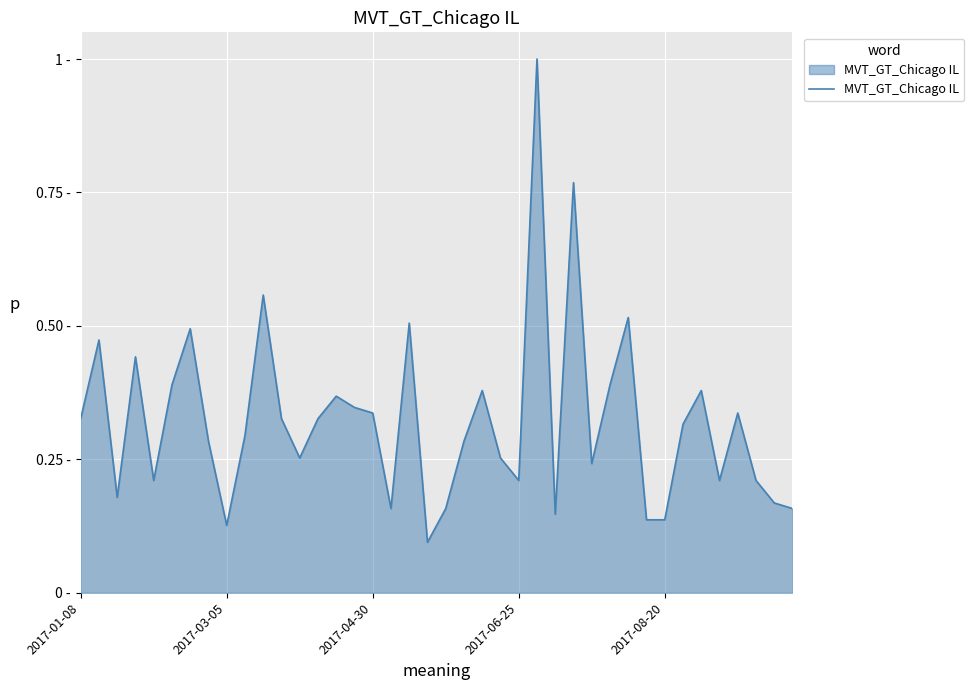

Rank the categories by value from lowest to highest.

19, 8, 31, 32, 26, 17, 20, 39, 38, 2017-04-30, 2017-08-20, 24, 35, 37, 28, 12, 23, 7, 21, 9, 33, 2017-01-08, 11, 13, 16, 36, 15, 14, 22, 34, 5, 29, 2017-06-25, 2017-03-05, 6, 18, 30, 10, 27, 25